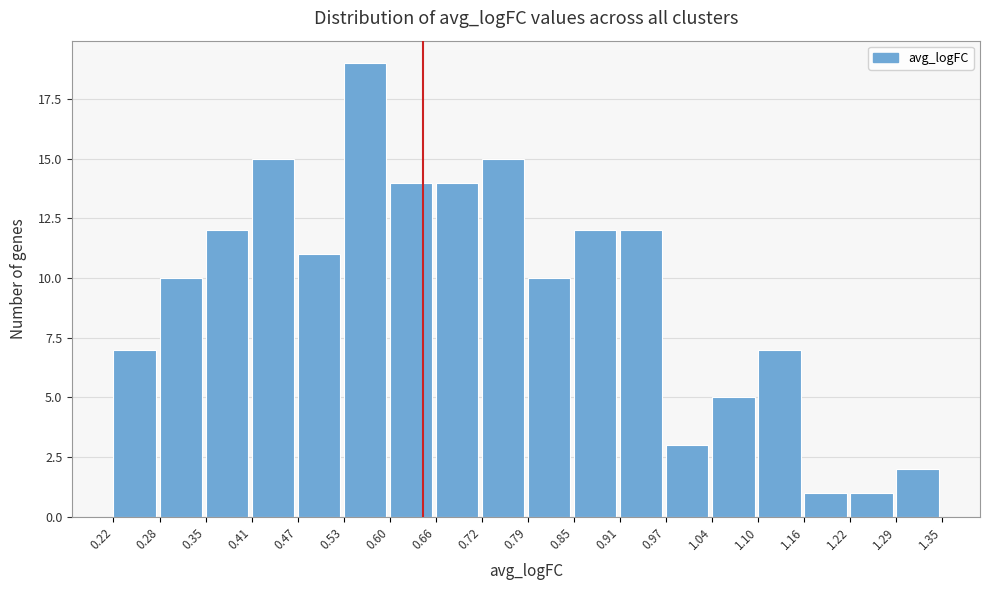

Reading left to right, list every bar in this chart as the range it spans on the x-axis followed by its height. The values are not printed on the chart, so give them approximately, as read against the axis.

0.22 to 0.28: 7
0.28 to 0.35: 10
0.35 to 0.41: 12
0.41 to 0.47: 15
0.47 to 0.53: 11
0.53 to 0.60: 19
0.60 to 0.66: 14
0.66 to 0.72: 14
0.72 to 0.79: 15
0.79 to 0.85: 10
0.85 to 0.91: 12
0.91 to 0.97: 12
0.97 to 1.04: 3
1.04 to 1.10: 5
1.10 to 1.16: 7
1.16 to 1.22: 1
1.22 to 1.29: 1
1.29 to 1.35: 2